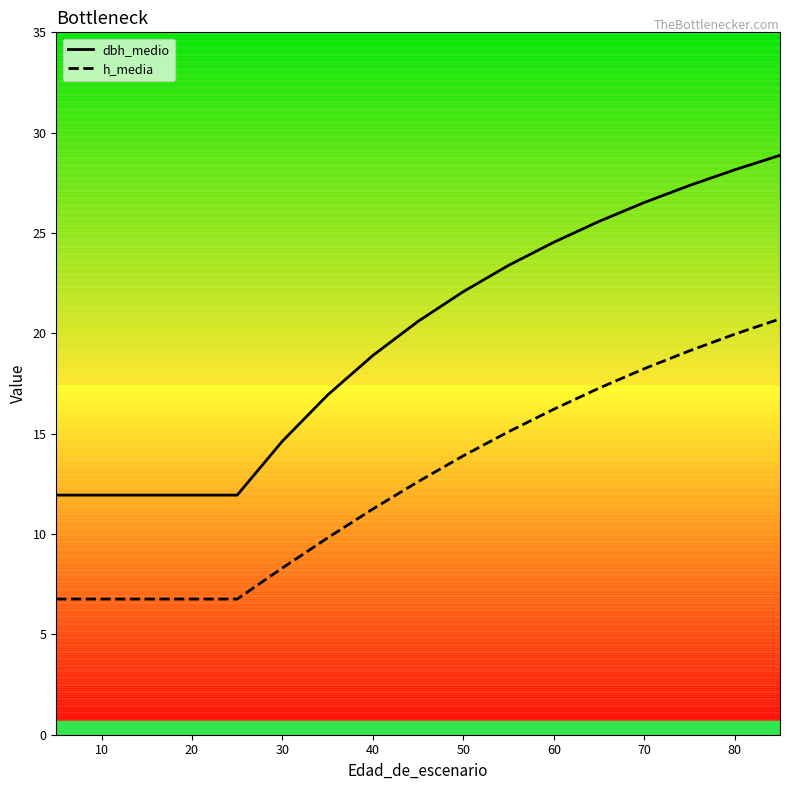

What is the difference between the maximum and minimum values in the dbh_medio series?

16.9